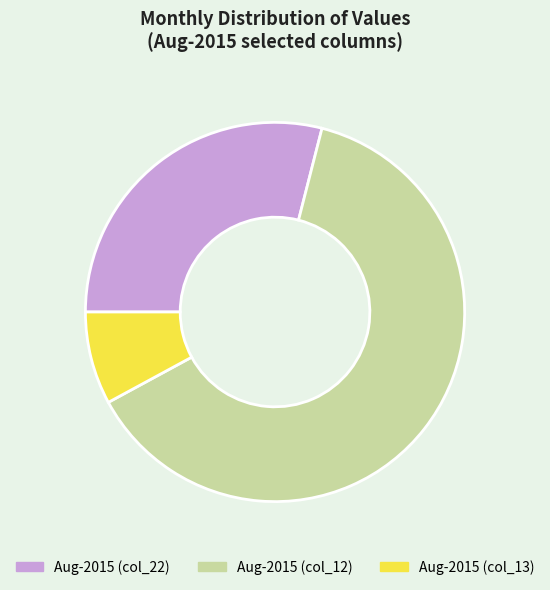

How many slices are in this pie chart?

3